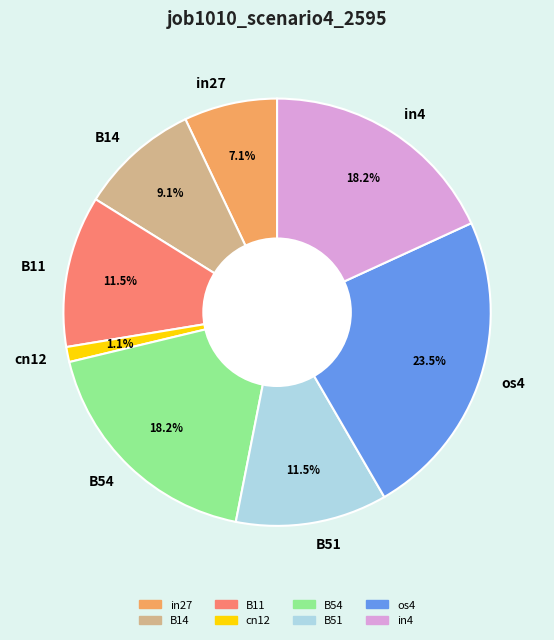

True or false: B11 accounts for 18% of the total.

False